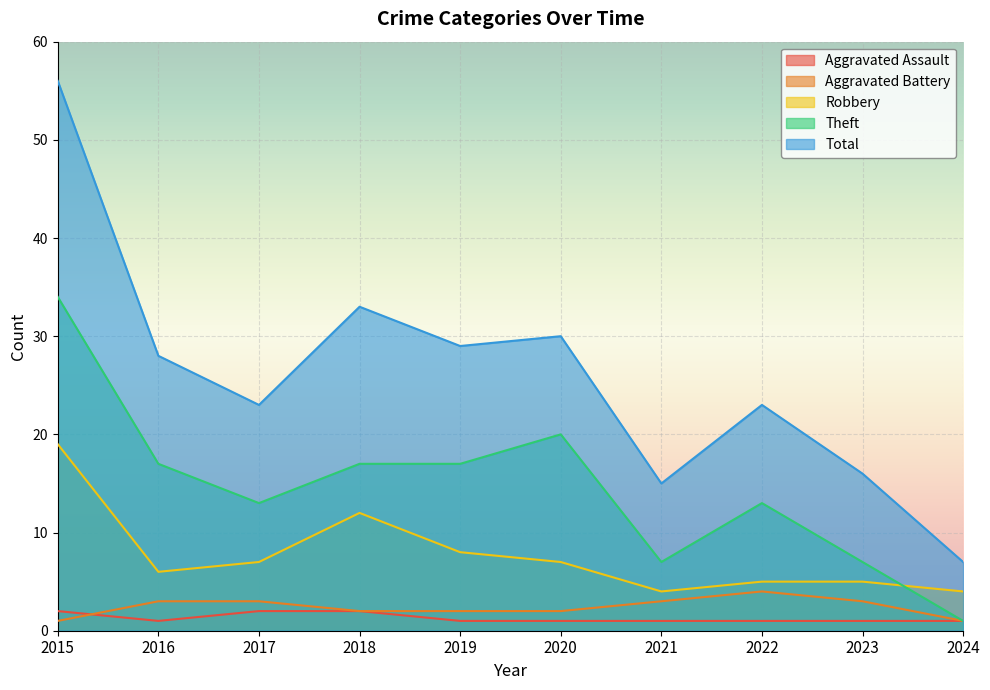

Reading left to right, what are all the values shown in this chart?

Aggravated Assault: 2015=2	2016=1	2017=2	2018=2	2019=1	2020=1	2021=1	2022=1	2023=1	2024=1
Aggravated Battery: 2015=1	2016=3	2017=3	2018=2	2019=2	2020=2	2021=3	2022=4	2023=3	2024=1
Robbery: 2015=19	2016=6	2017=7	2018=12	2019=8	2020=7	2021=4	2022=5	2023=5	2024=4
Theft: 2015=34	2016=17	2017=13	2018=17	2019=17	2020=20	2021=7	2022=13	2023=7	2024=1
Total: 2015=56	2016=28	2017=23	2018=33	2019=29	2020=30	2021=15	2022=23	2023=16	2024=7